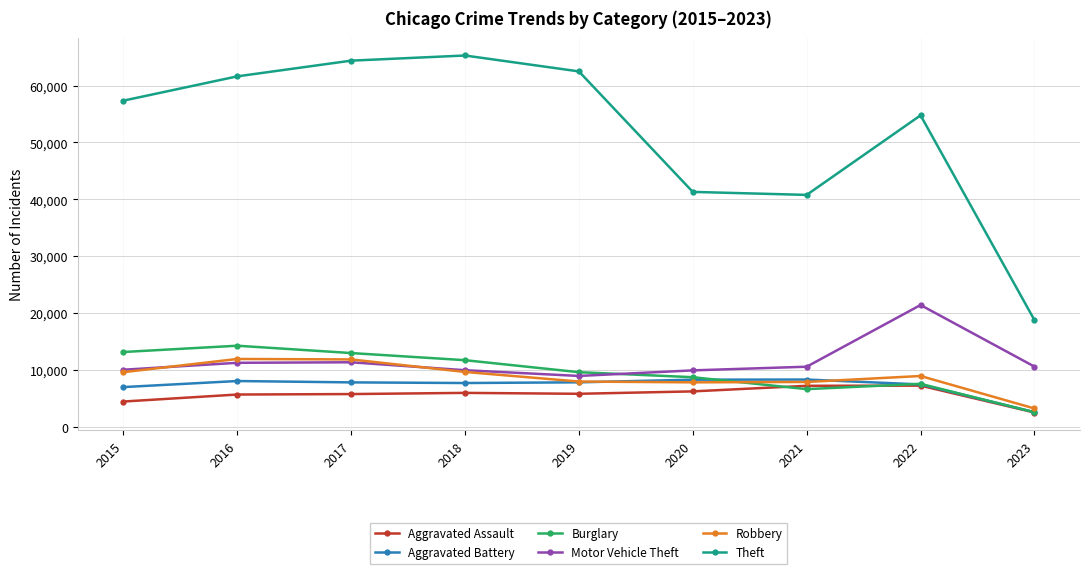

What is the value of the Motor Vehicle Theft point at the 4th from the left?

9985